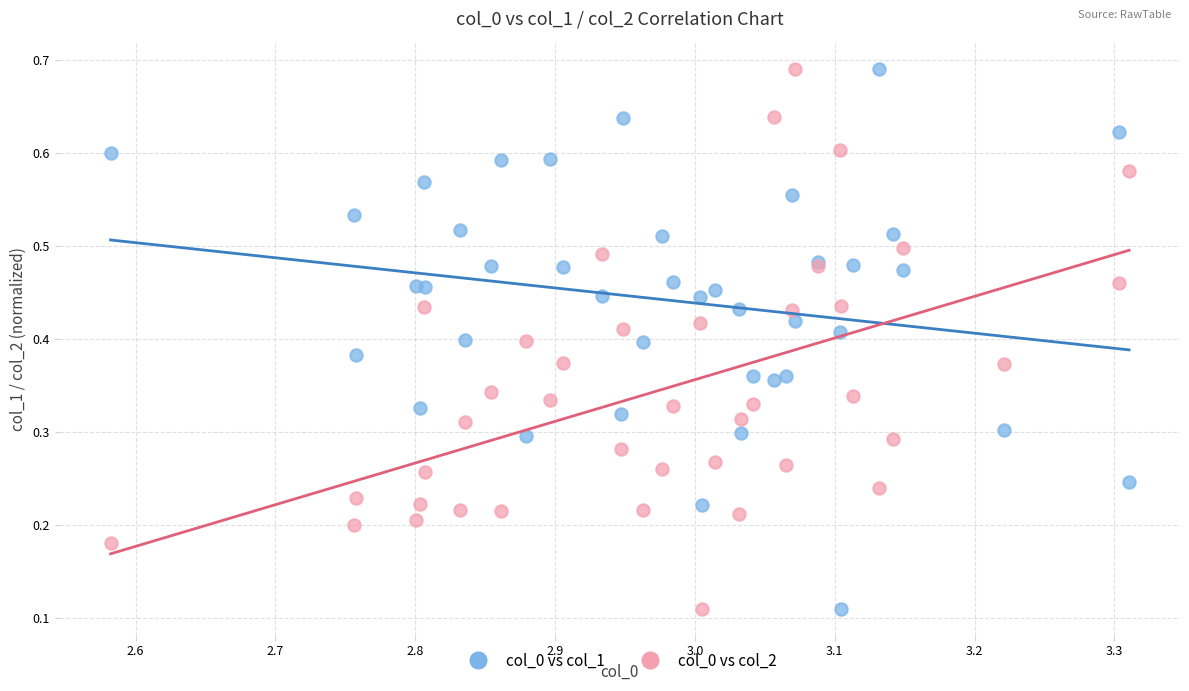

What are all the series names shown in the legend?

col_0 vs col_1, col_0 vs col_2